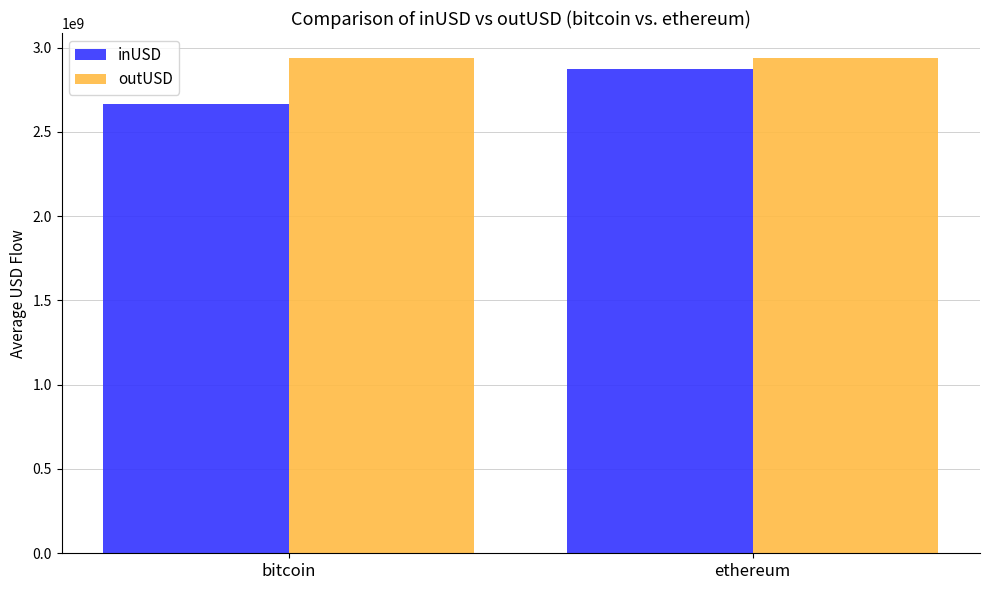

Is it true that inUSD equals 2662911050.6 at bitcoin?

True